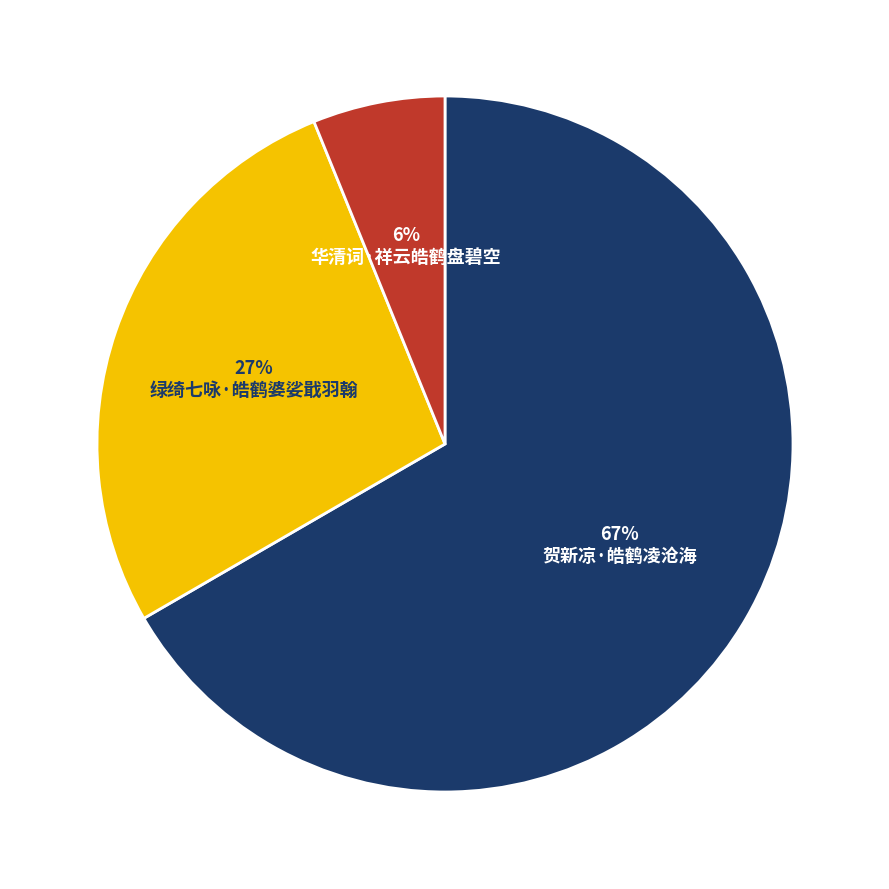

Which category accounts for the majority?

贺新凉·皓鹤凌沧海